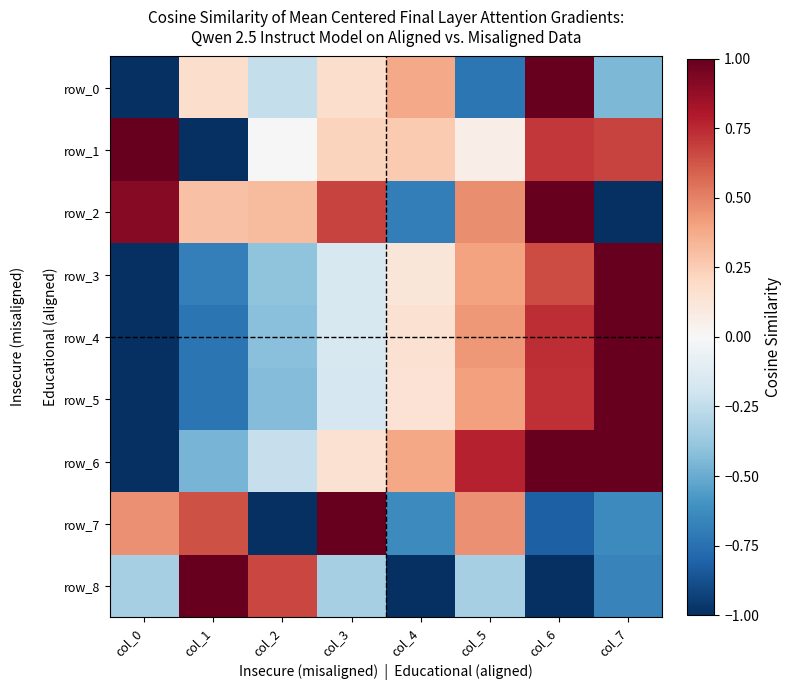

The value of row_1 at col_5 is 0.1. True or false?

False